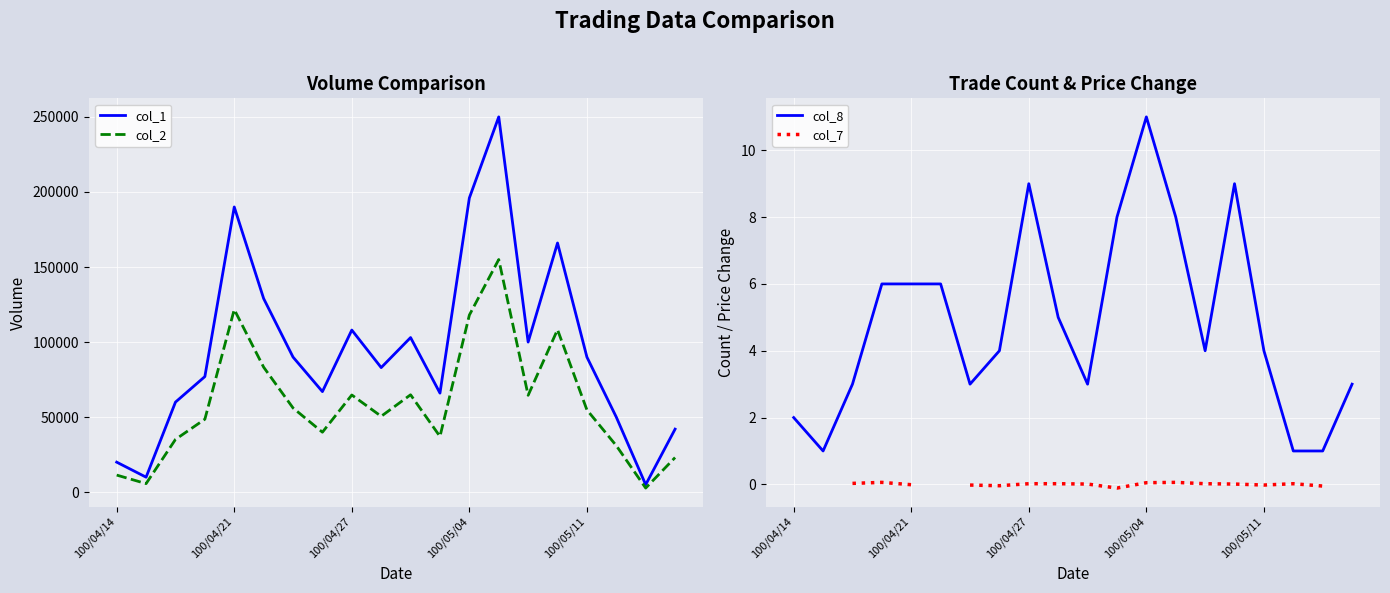

Which has a higher value, 14 or 6?

14